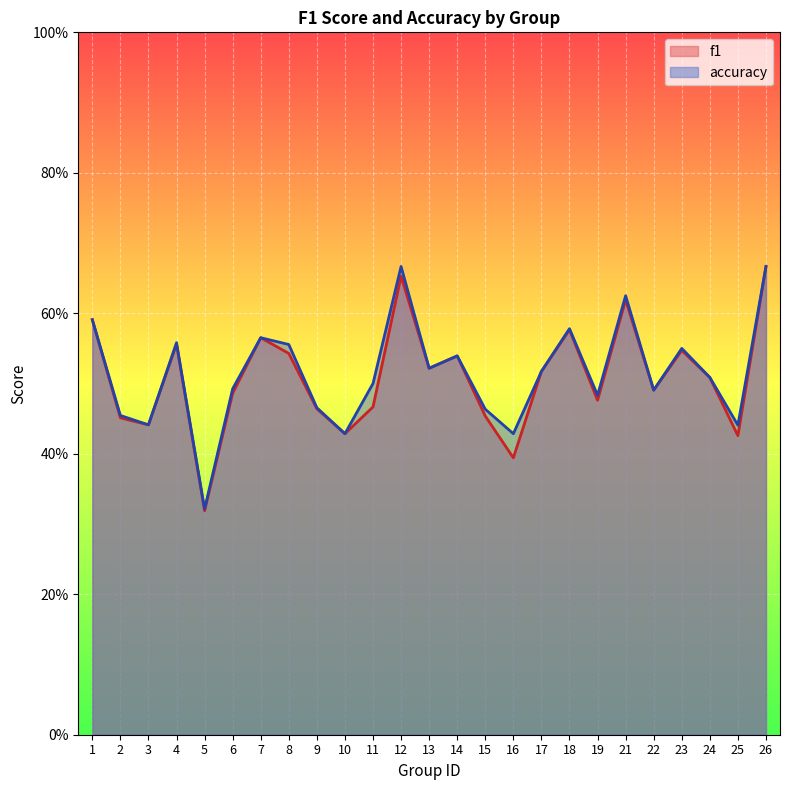

At which category does accuracy reach its first local valley?

3